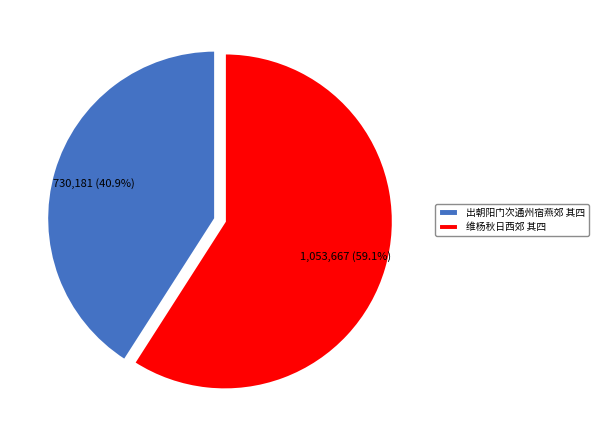

To the nearest percent, what portion does 出朝阳门次通州宿燕郊 其四 represent?

41%